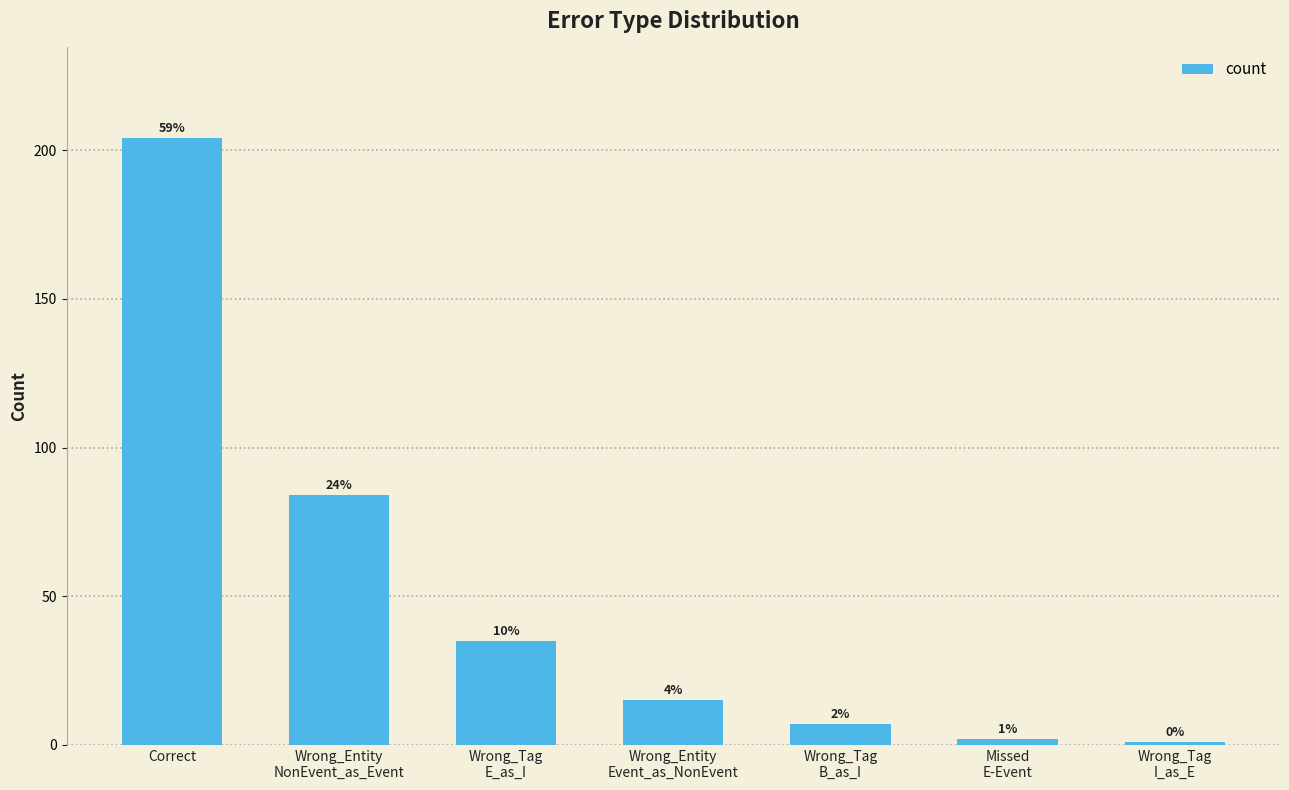

The chart shows a value of 0 at Wrong_Tag
I_as_E. True or false?

False